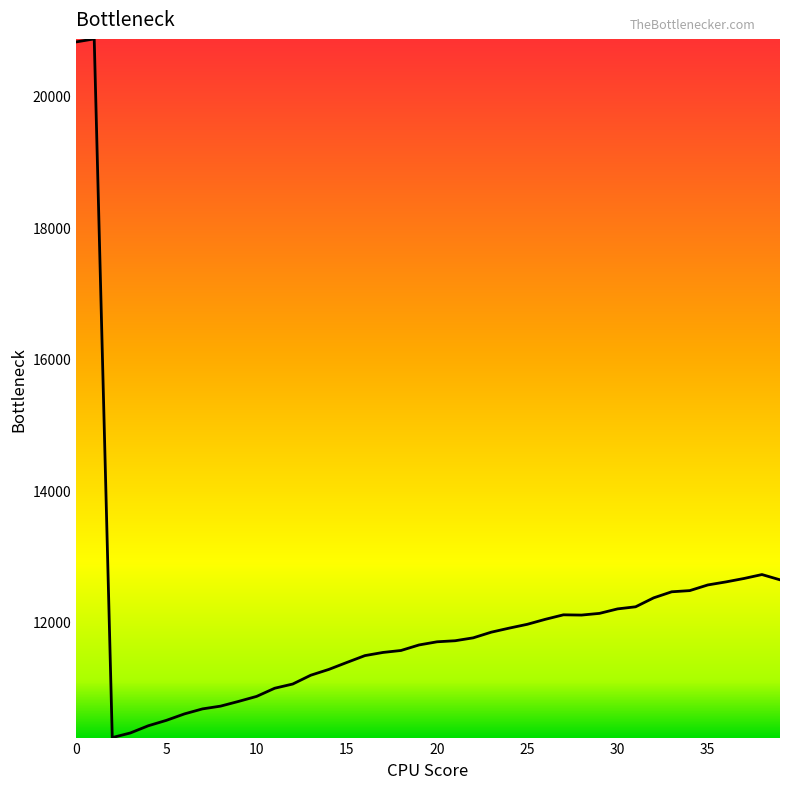

What is the greatest value displayed?

20863